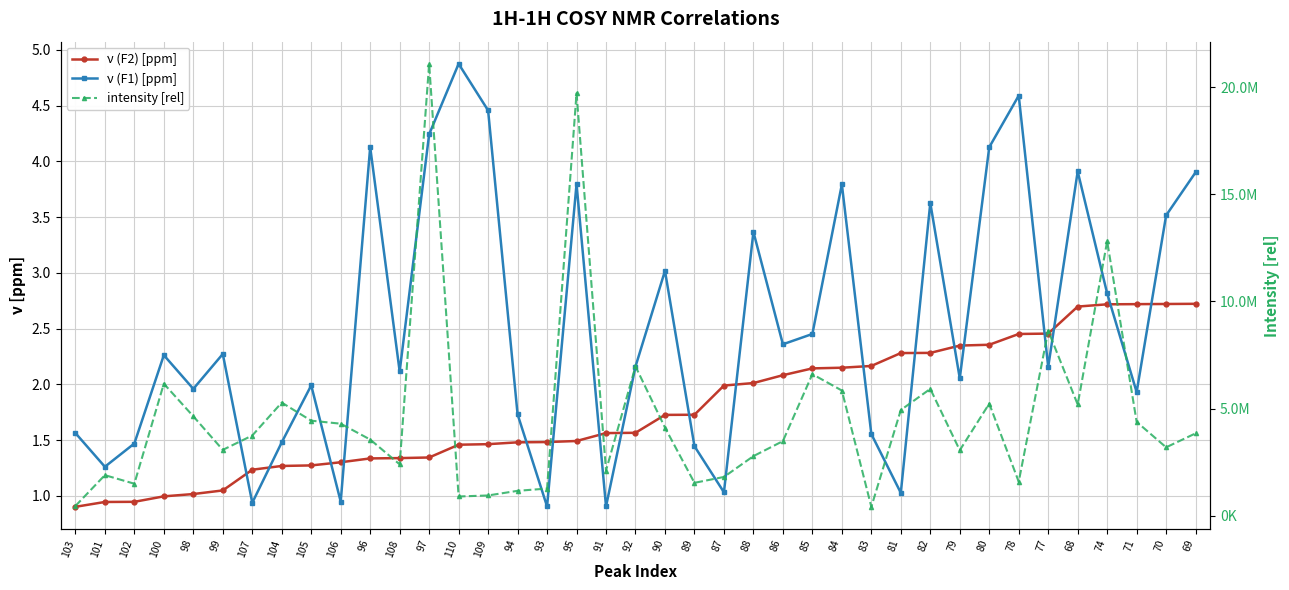

Is the value of intensity [rel] at 98 greater than the value of ν (F2) [ppm] at 90?

Yes